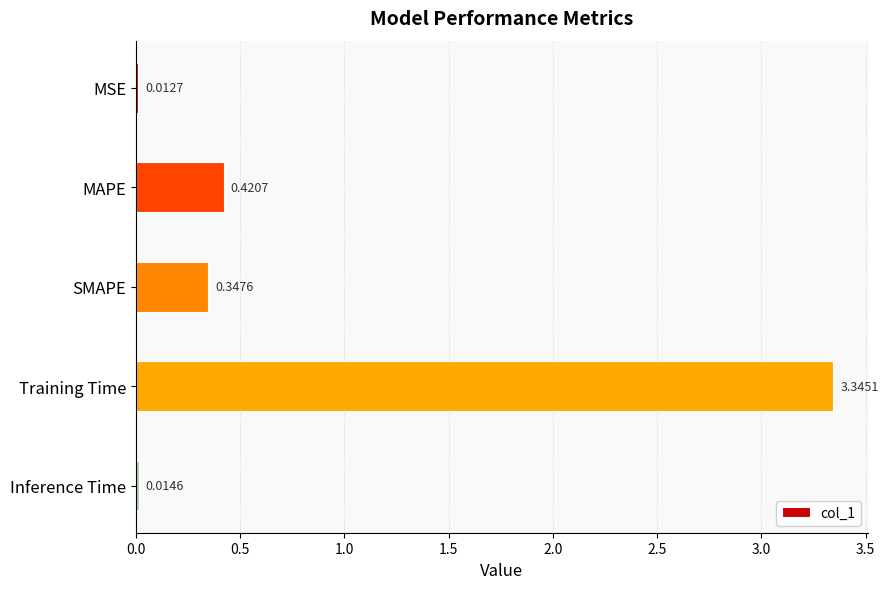

What is the change in value from MSE to Training Time?

+3.3